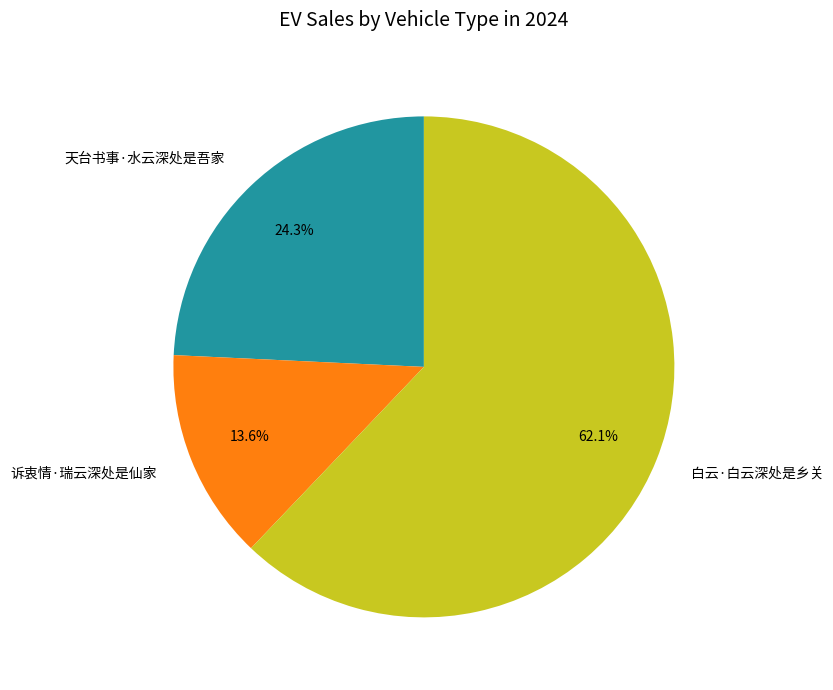

To the nearest percent, what is the average slice percentage?

33%